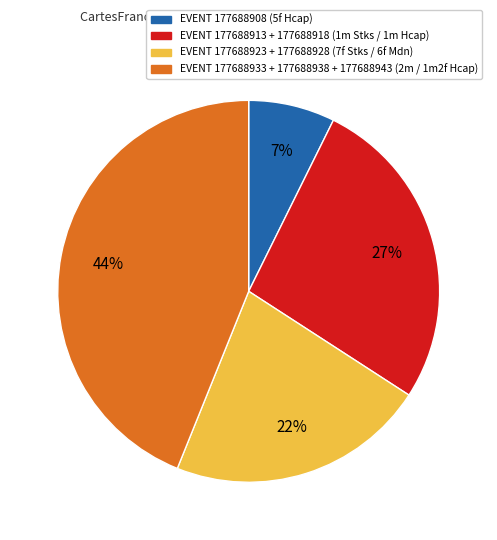

Is there any slice that represents more than half of the pie?

No